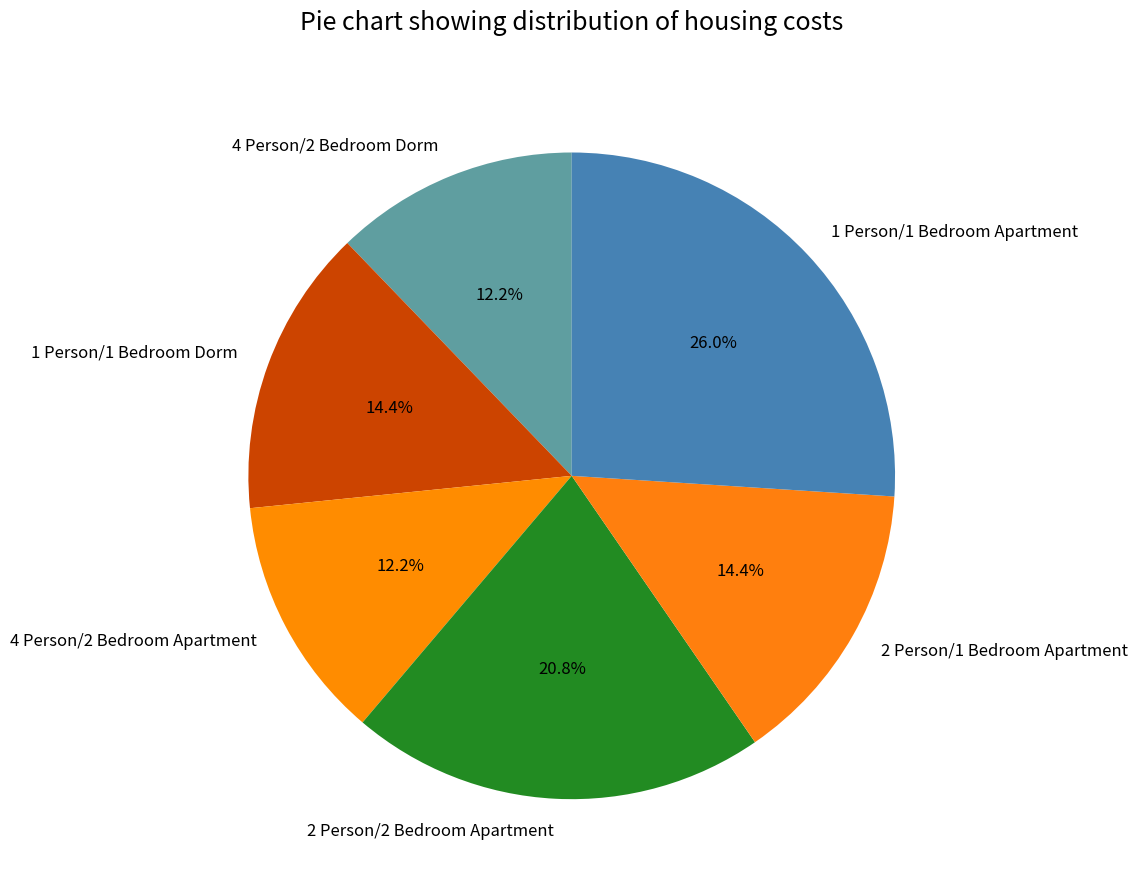

How many slices are in this pie chart?

6